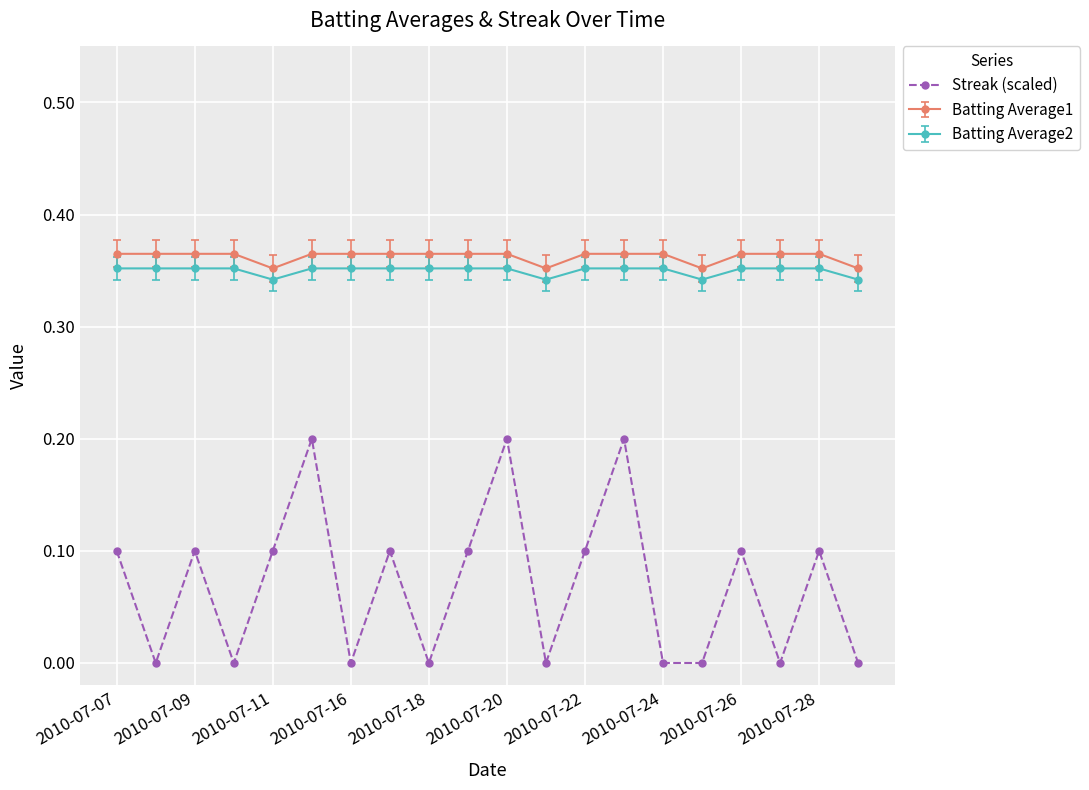

Which series has the widest spread of values?

Streak (scaled)